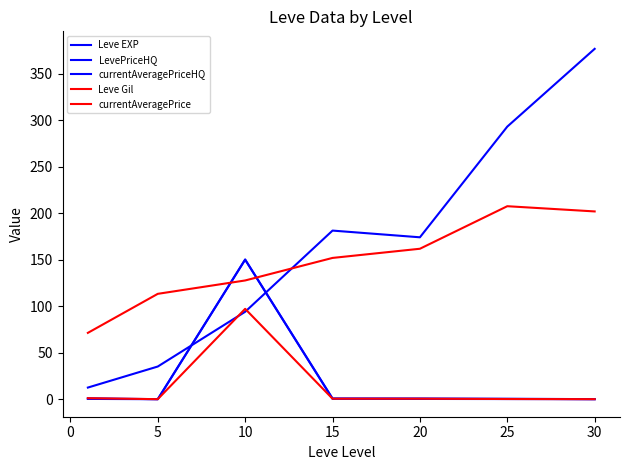

Which series has the largest total across all categories?

Leve EXP